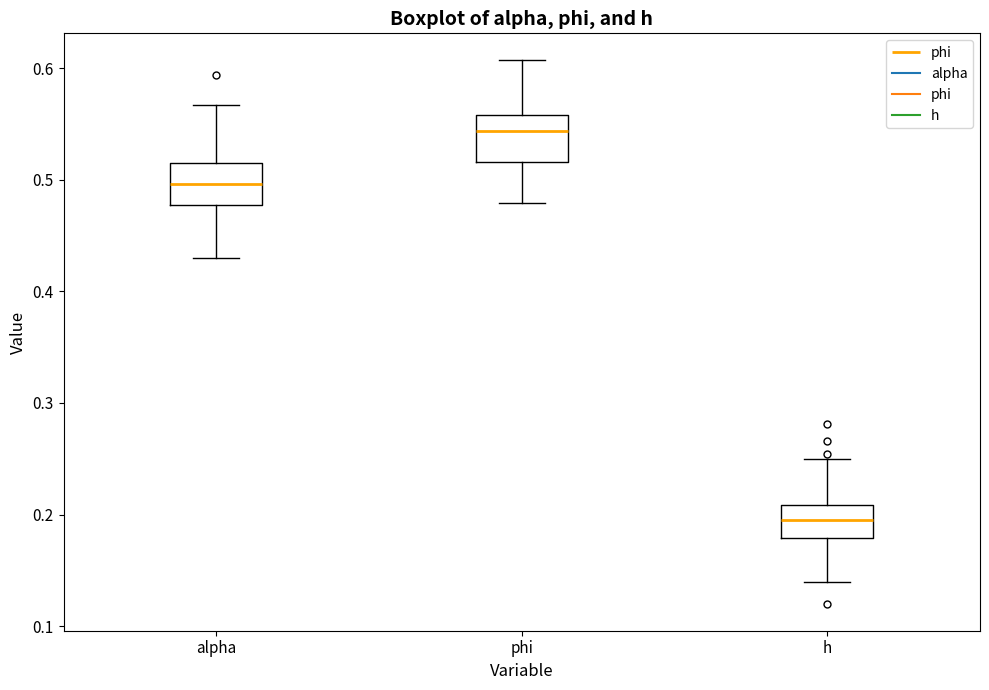

Where does the lower whisker of the box for alpha end on the y-axis? The values are not printed on the chart, so give them approximately, as read against the axis.

0.43